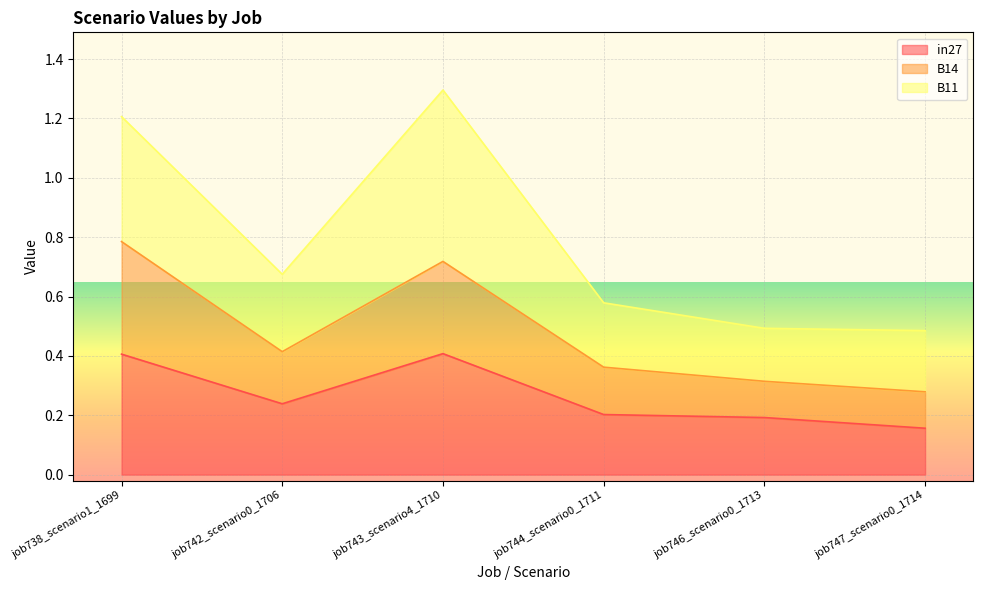

True or false: B14 and in27 cross at least once.

False